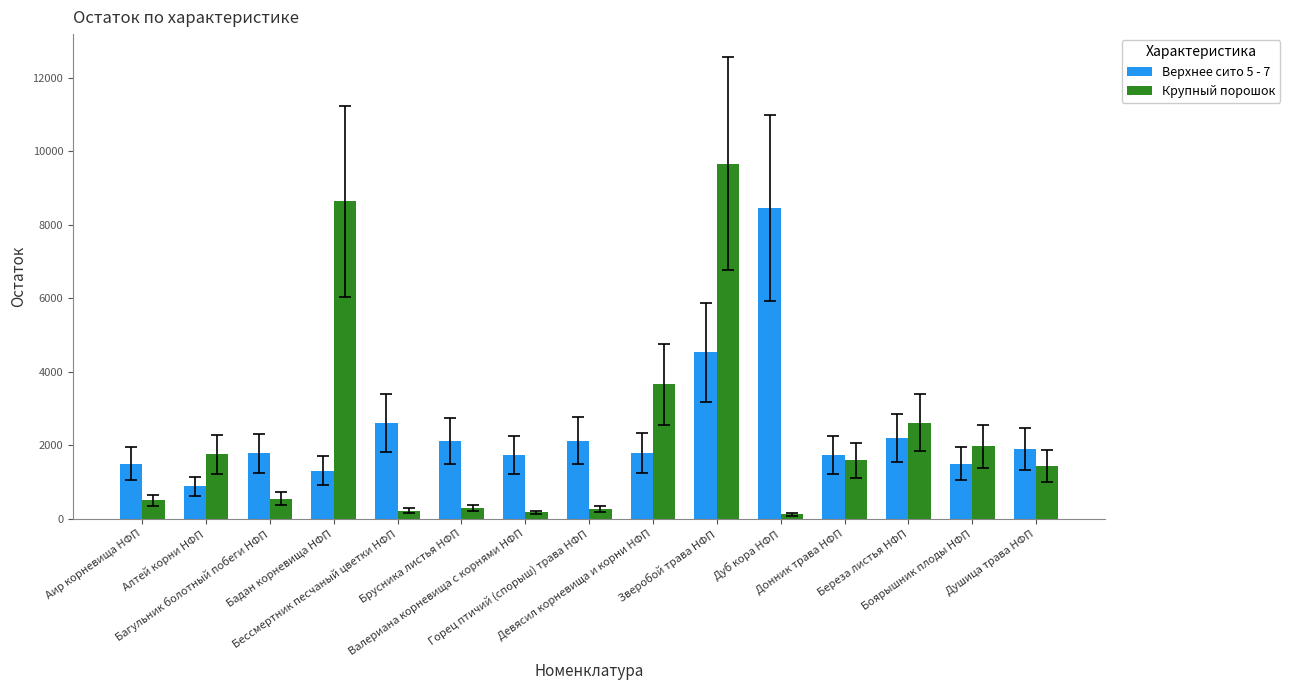

What position from the right is Горец птичий (спорыш) трава НФП?

8